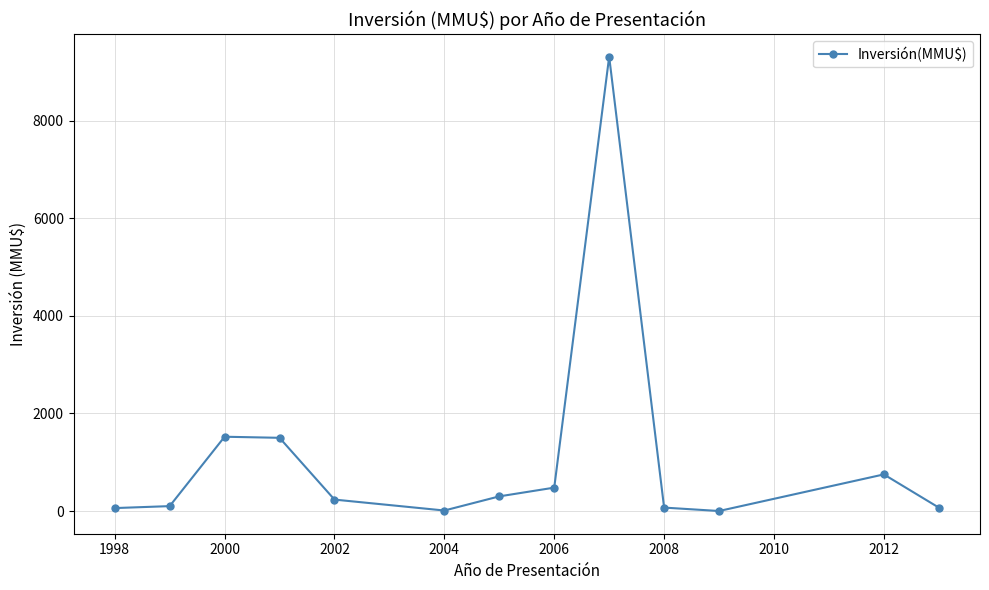

What is the difference between the maximum and second lowest values?

9300